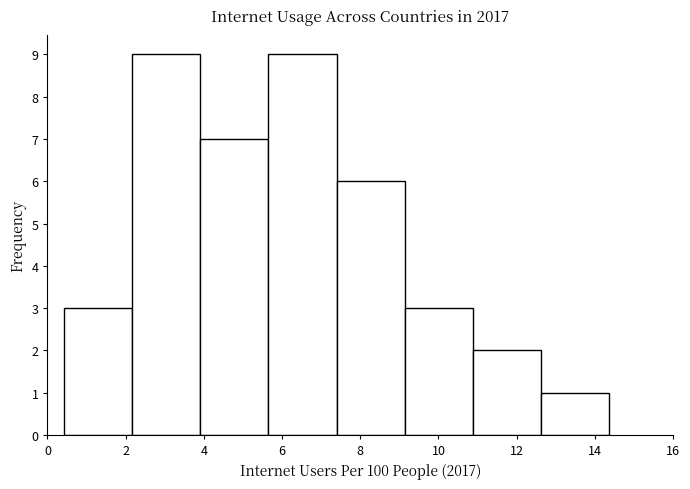

Reading left to right, transcribe this chart: for each bar, give the range it covers on the x-axis and its height. Neither the bar edges nor the heights are printed on the chart, so give them approximately, as read against the axes.

0.4 to 2.2: 3
2.2 to 4.0: 9
4.0 to 5.6: 7
5.6 to 7.4: 9
7.4 to 9.2: 6
9.2 to 10.8: 3
10.8 to 12.6: 2
12.6 to 14.4: 1